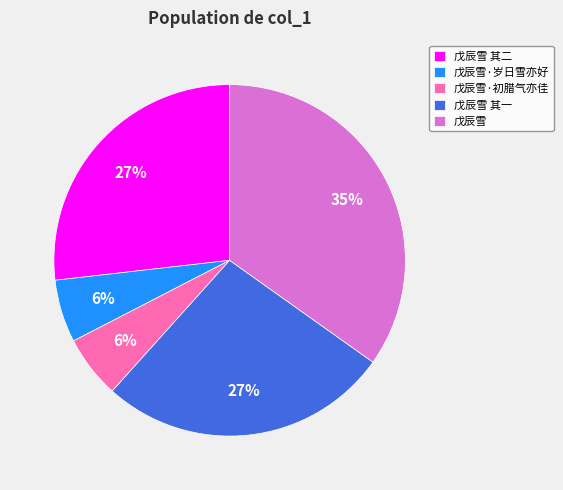

Does any single category account for the majority?

No